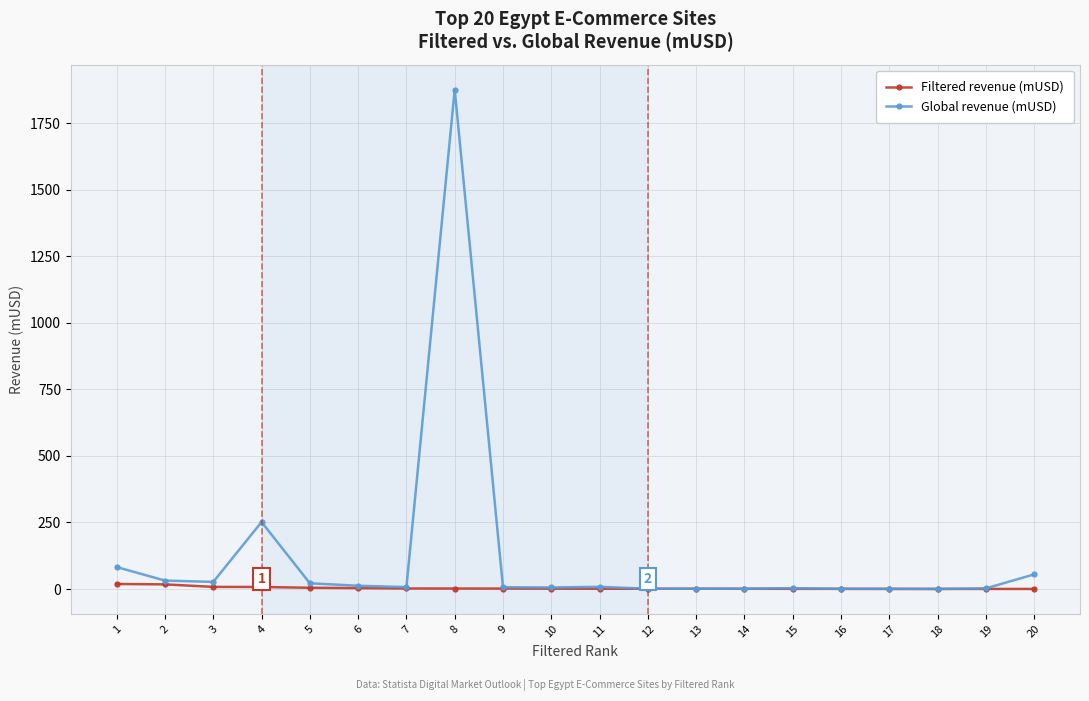

At which category is the sum across all series the highest?

8